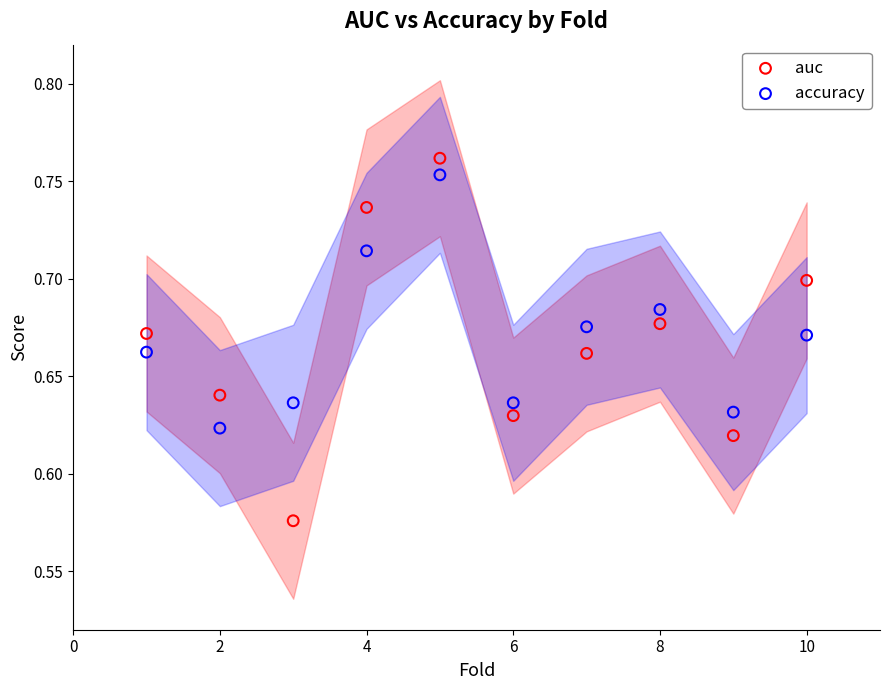

Which series has the largest Y range (max minus min)?

auc